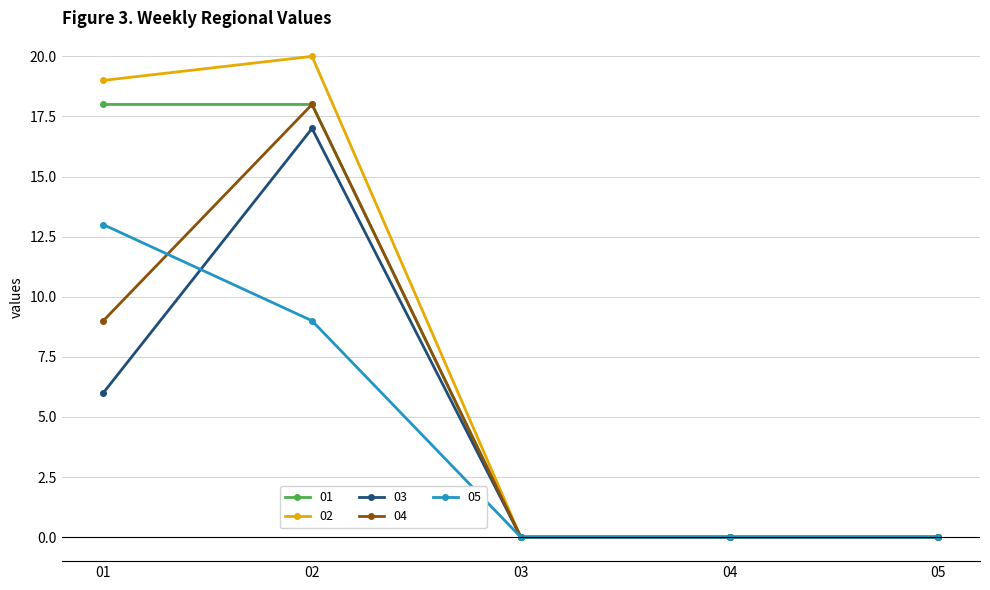

What is the value of the 01 point at the 1st from the left?

18